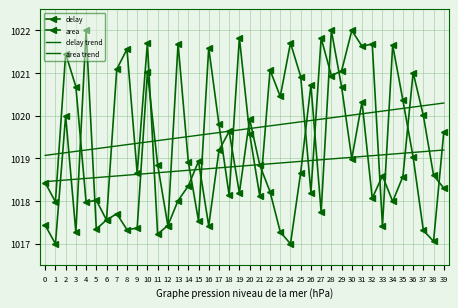

What is the difference between the maximum and minimum values in the area trend series?

0.7